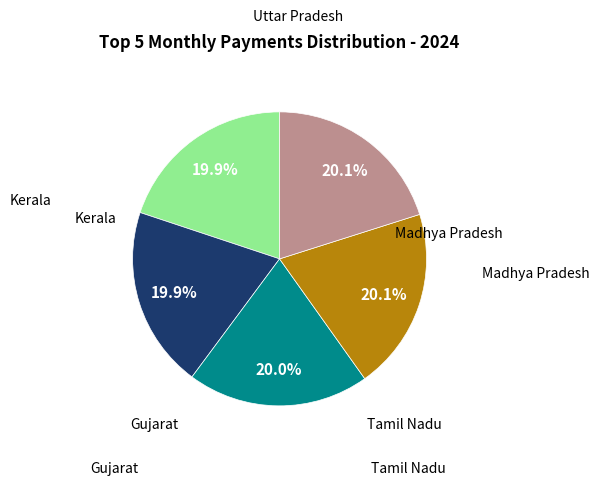

Is there a majority slice in this chart?

No